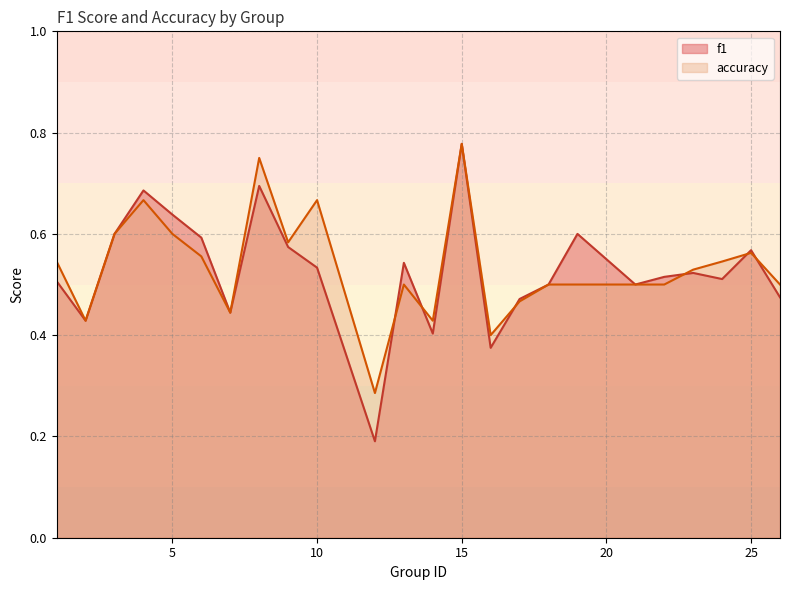

How many distinct data groups are displayed?

2